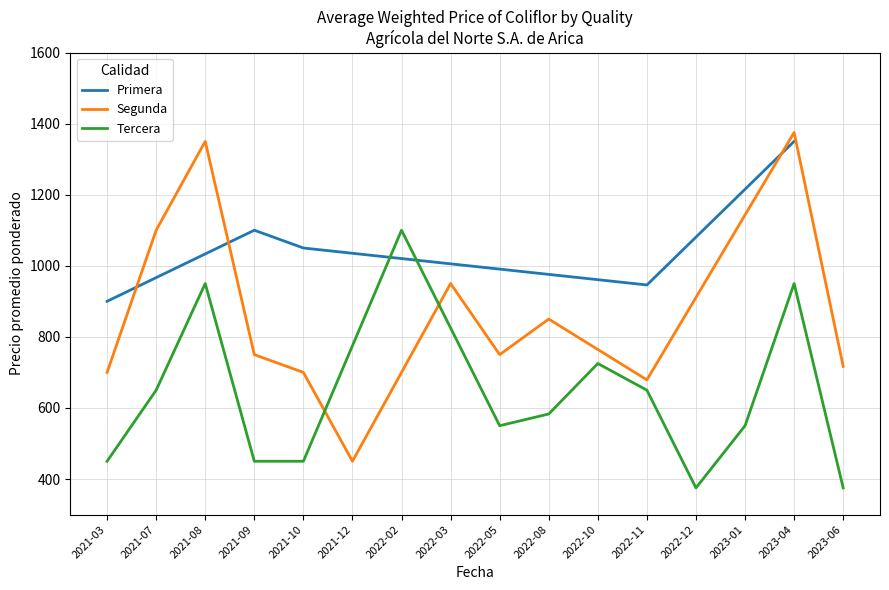

The value of Primera at 2021-09 is 1956. True or false?

False